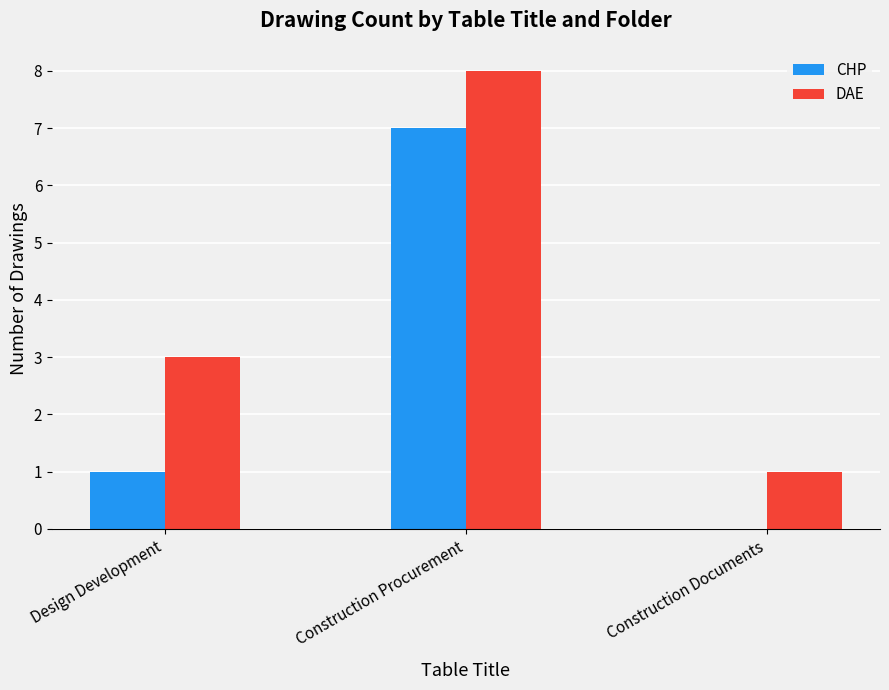

What is the maximum value for CHP?

7